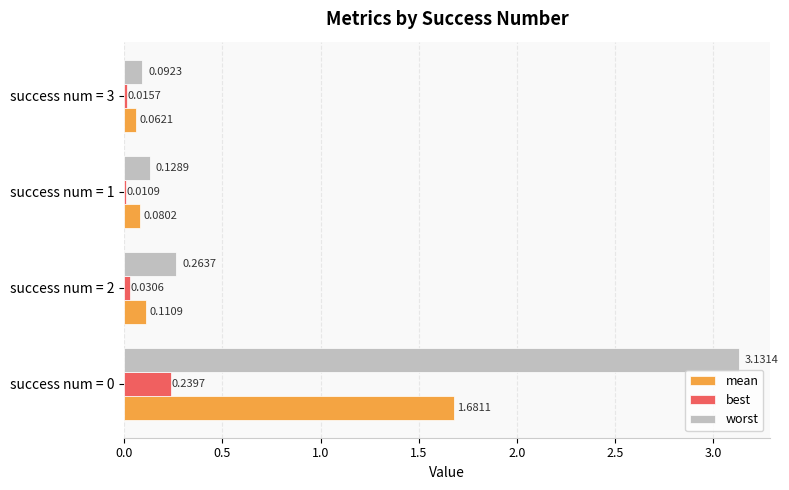

Which series has the widest spread of values?

worst